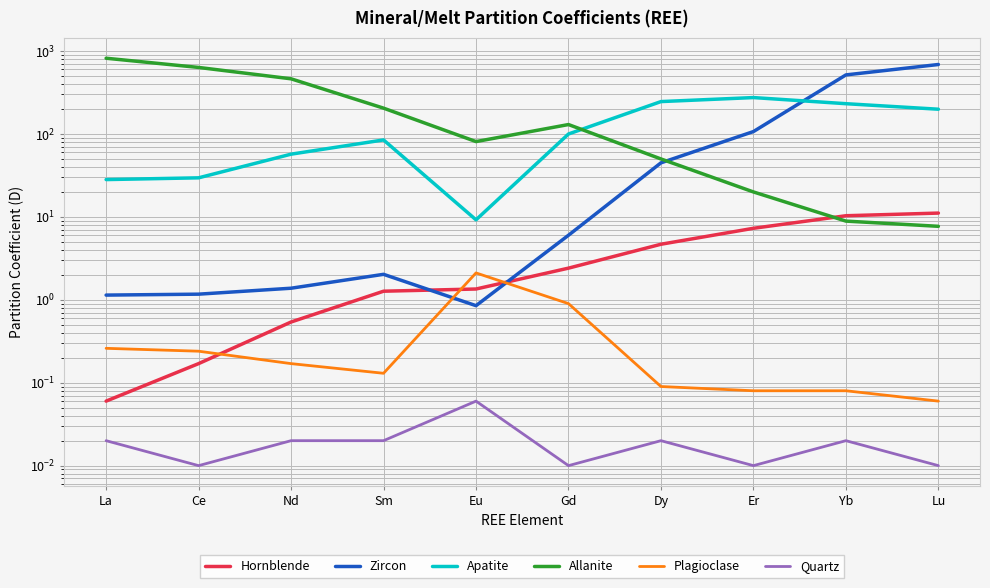

True or false: Apatite has a value of 100.0 at Gd.

True